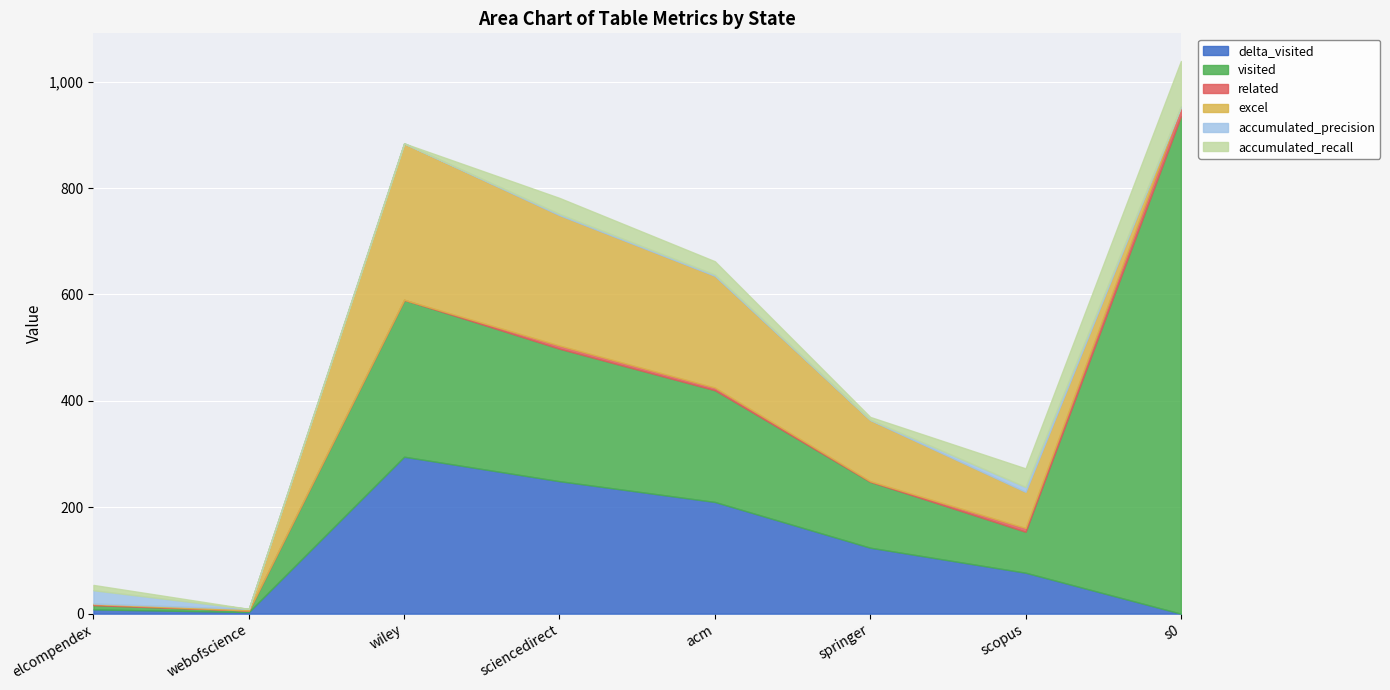

Reading right to left, list all the values displayed in this chart.

delta_visited: s0=0.0	scopus=77.0	springer=124.0	acm=210.0	sciencedirect=249.0	wiley=295.0	webofscience=3.0	elcompendex=8.0
visited: s0=935.0	scopus=77.0	springer=124.0	acm=210.0	sciencedirect=249.0	wiley=295.0	webofscience=3.0	elcompendex=8.0
excel: s0=0.0	scopus=68.0	springer=115.0	acm=210.0	sciencedirect=245.0	wiley=294.0	webofscience=3.0	elcompendex=1.0
related: s0=17.0	scopus=7.0	springer=1.0	acm=5.0	sciencedirect=6.0	wiley=0.0	webofscience=0.0	elcompendex=2.0
accumulated_precision: s0=1.8	scopus=9.1	springer=0.8	acm=2.4	sciencedirect=2.4	wiley=0.0	webofscience=0.0	elcompendex=25.0
accumulated_recall: s0=85.0	scopus=35.0	springer=5.0	acm=25.0	sciencedirect=30.0	wiley=0.0	webofscience=0.0	elcompendex=10.0